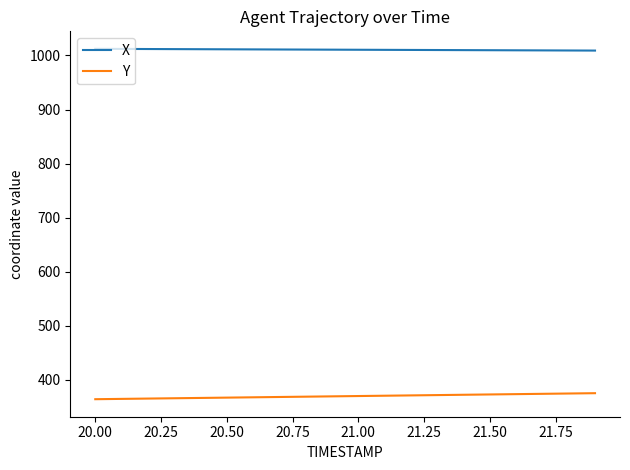

At how many categories does at least one series exceed 1004?

20